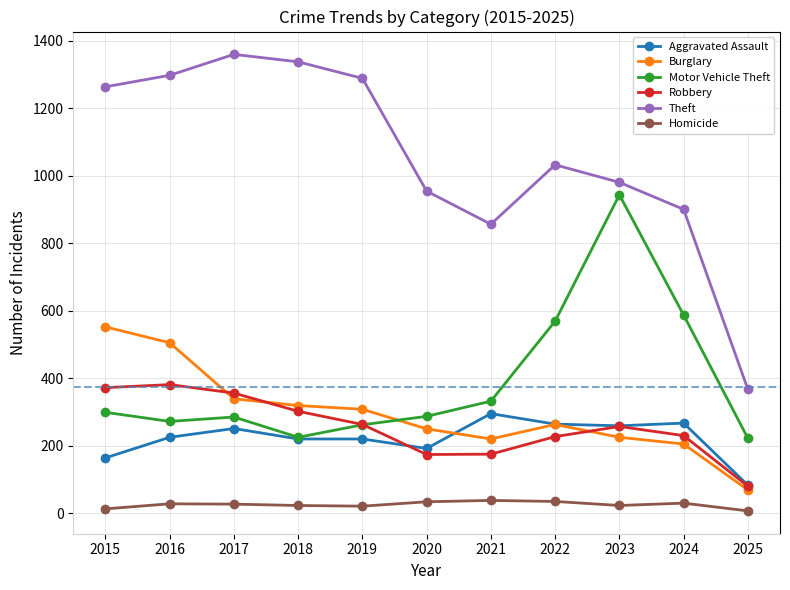

True or false: Burglary and Homicide cross at least once.

False